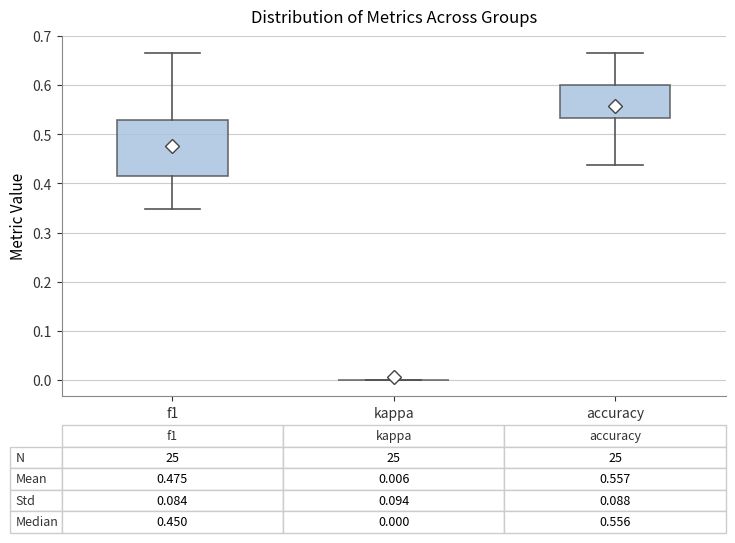

Which box is the tallest, from its lower edge to its upper edge?

f1